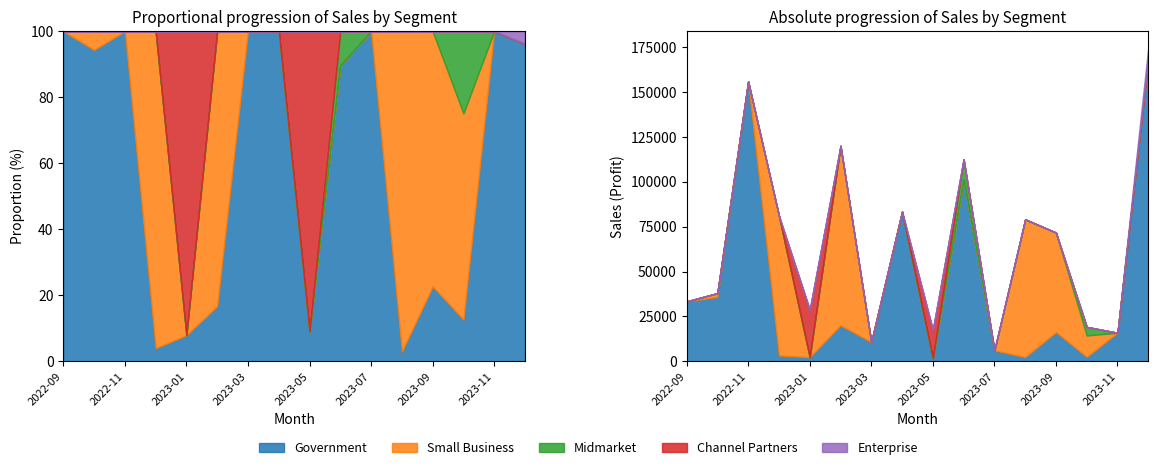

What is the difference between the second highest and minimum values in the Small Business series?

77952